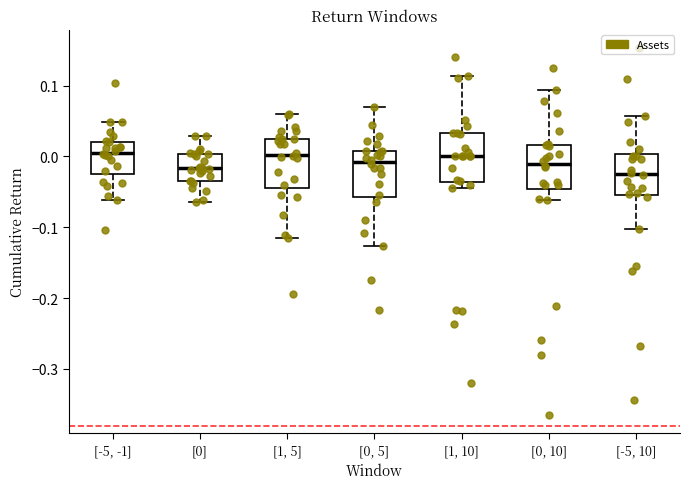

Reading left to right, transcribe this box plot: for each box, give where its median line is, the range the box spans, and where its two whiskers end, as read against the y-axis. The values are not printed on the chart, so give them approximately, as read against the axis.

[-5, -1]: median 0.01, box -0.03 to 0.02, whiskers -0.06 to 0.05
[0]: median -0.02, box -0.03 to 0.00, whiskers -0.06 to 0.03
[1, 5]: median 0.00, box -0.04 to 0.03, whiskers -0.11 to 0.06
[0, 5]: median -0.01, box -0.06 to 0.01, whiskers -0.13 to 0.07
[1, 10]: median 0.00, box -0.04 to 0.03, whiskers -0.04 (just below the box's lower edge) to 0.11
[0, 10]: median -0.01, box -0.05 to 0.02, whiskers -0.06 to 0.09
[-5, 10]: median -0.02, box -0.05 to 0.00, whiskers -0.10 to 0.06